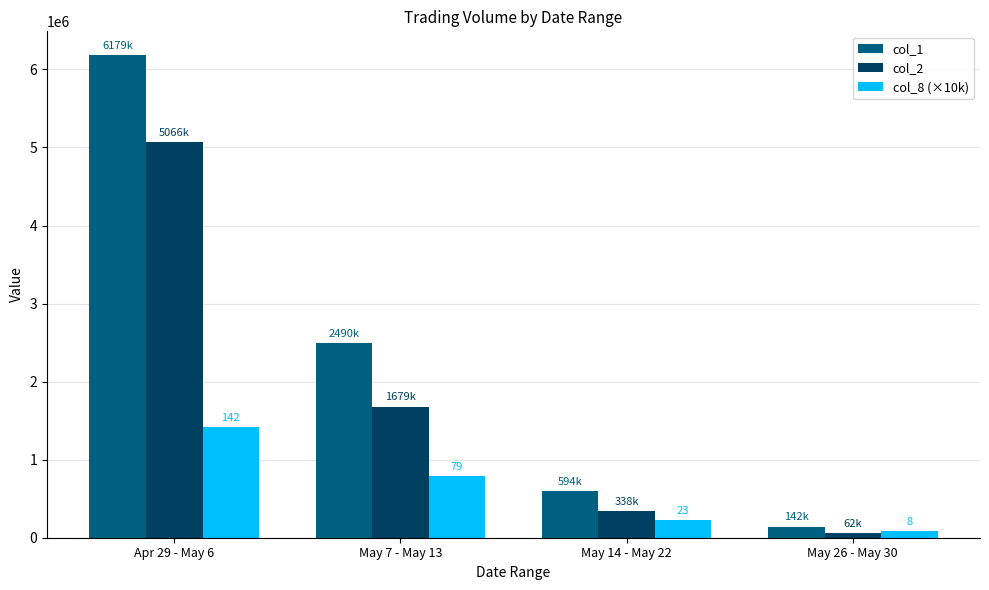

What is the label of the 1st bar from the left?

Apr 29 - May 6